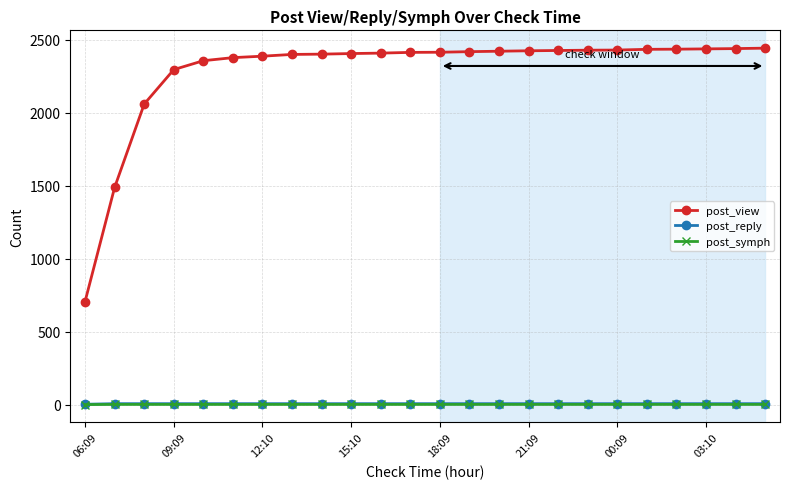

At how many categories does at least one series exceed 2267?

21